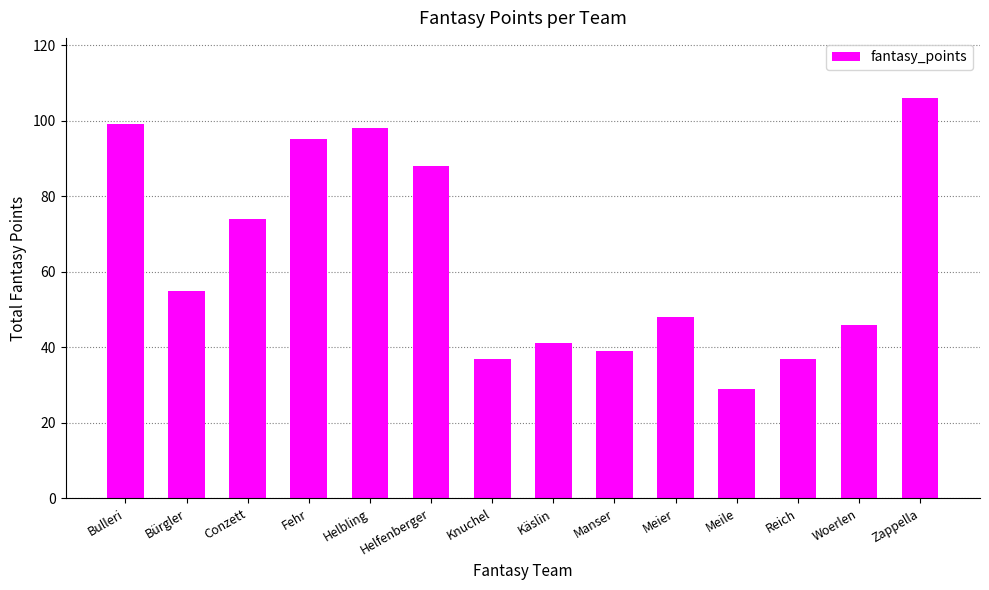

Which label corresponds to the smallest value in the chart?

Meile